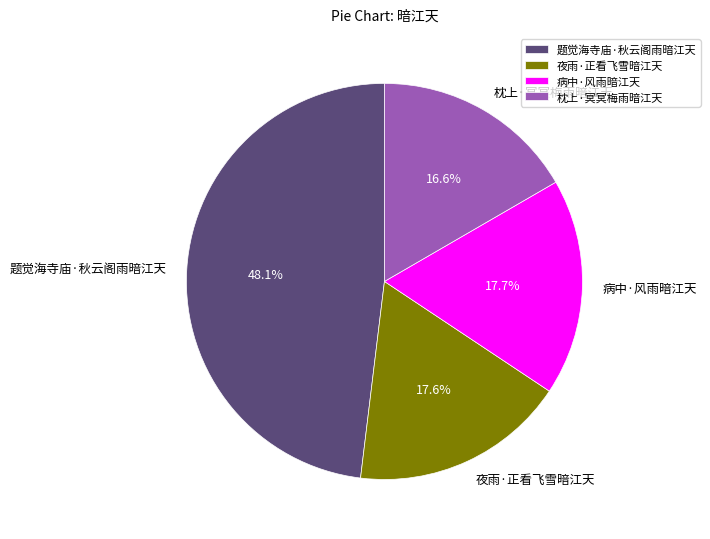

Is there any slice that represents more than half of the pie?

No